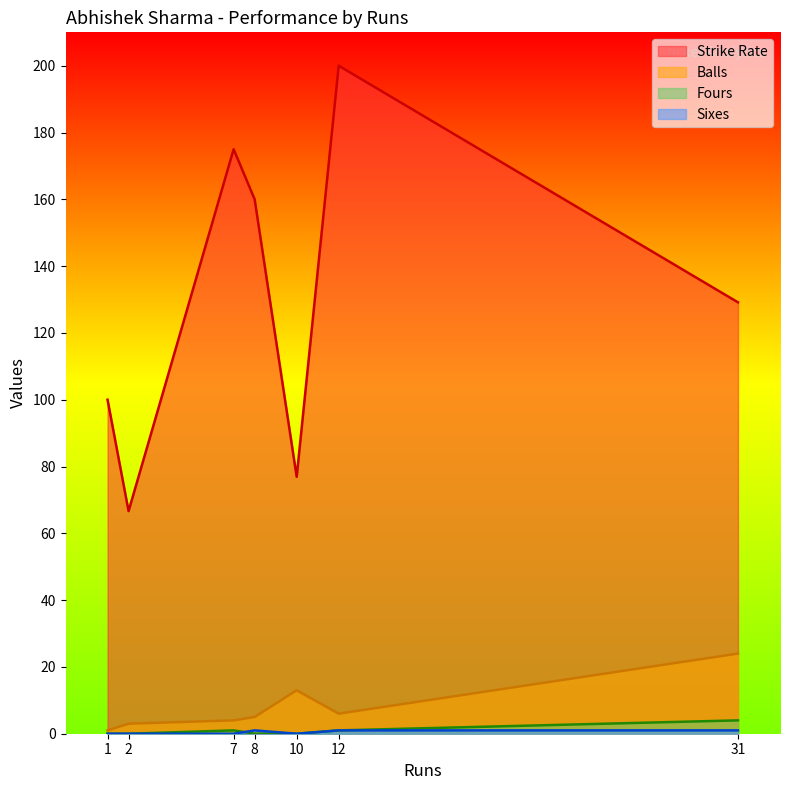

True or false: Fours has a value of 0.0 at 2.

True